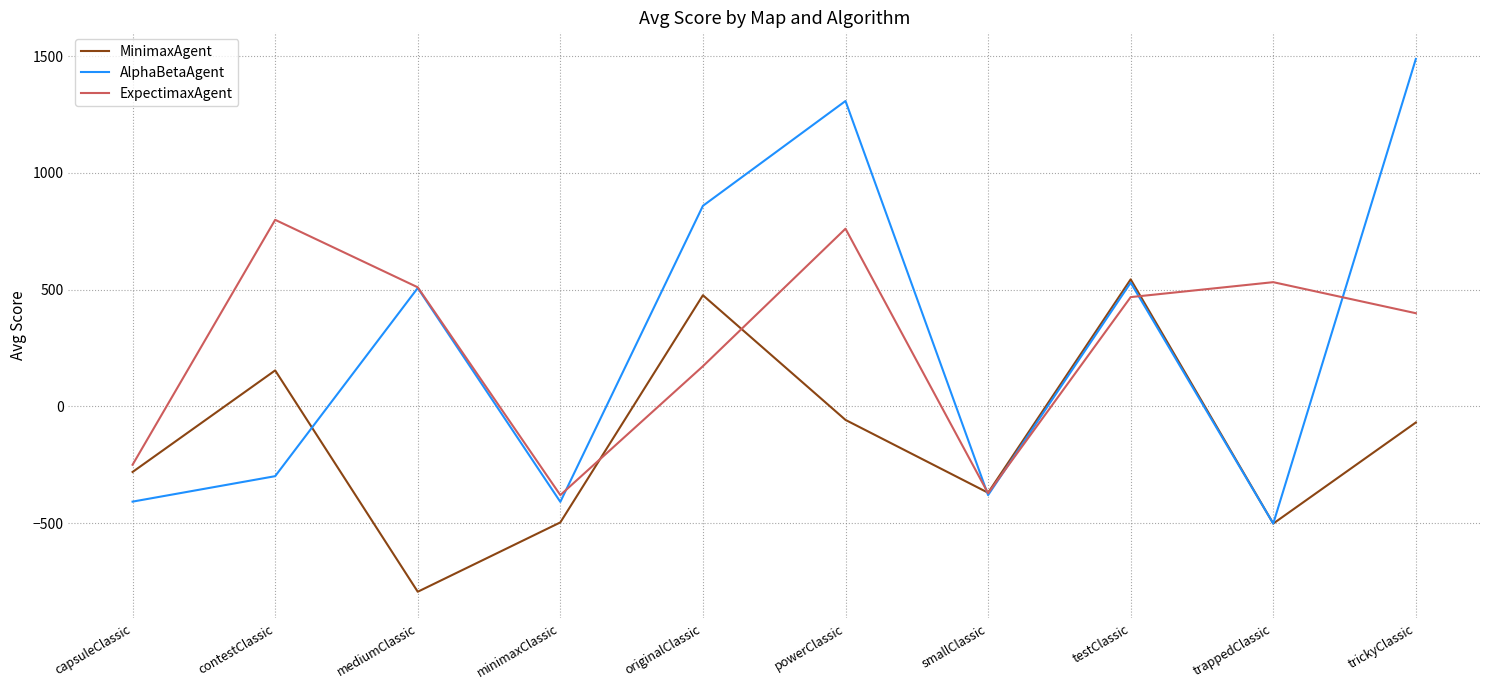

At contestClassic, list the series in order from smallest to largest.

AlphaBetaAgent, MinimaxAgent, ExpectimaxAgent